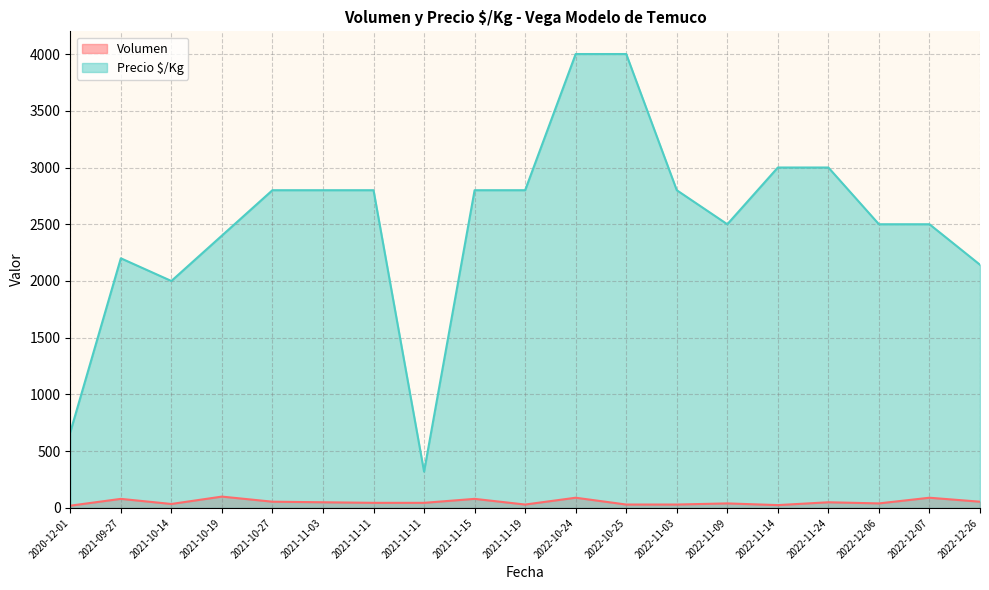

Where is Volumen nearest to the value 60?

2022-12-26